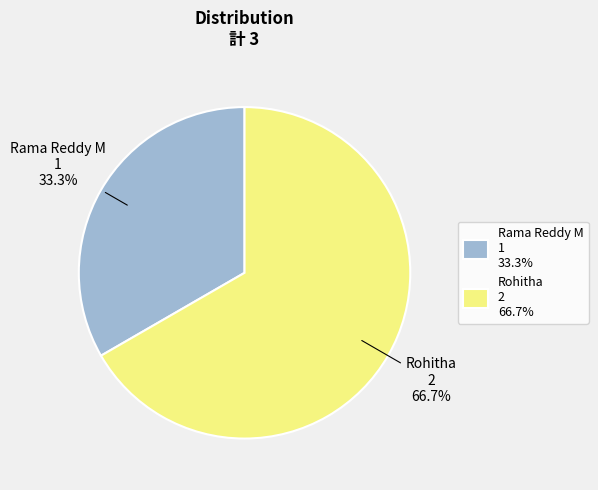

Is it true that Rama Reddy M is 33% of the pie?

True